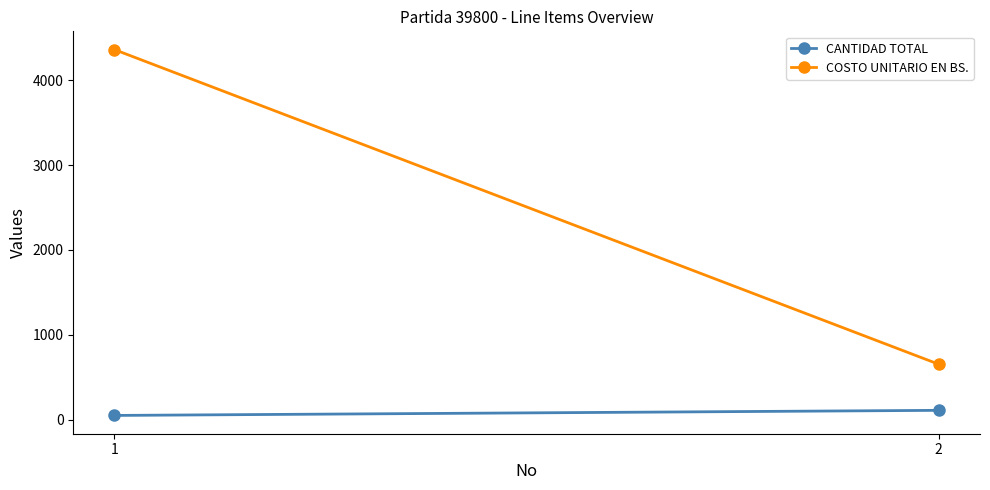

What is the sum of the CANTIDAD TOTAL values at 1 and 2?

160.0